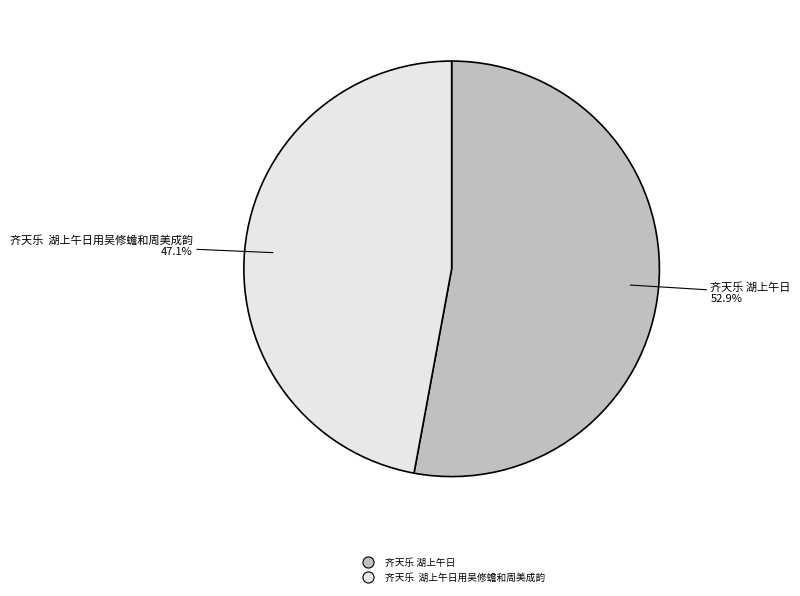

To the nearest percent, what is the average slice percentage?

50%